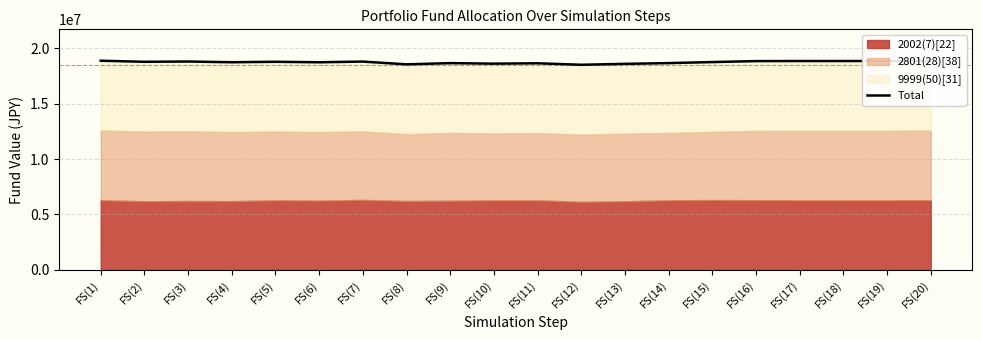

Where is the data nearest to the value 18688030?

FS(14)